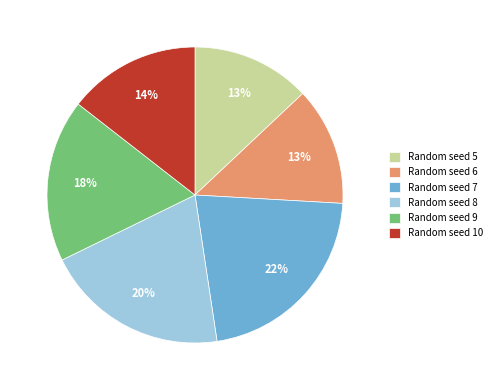

Between Random seed 9 and Random seed 7, which is larger?

Random seed 7